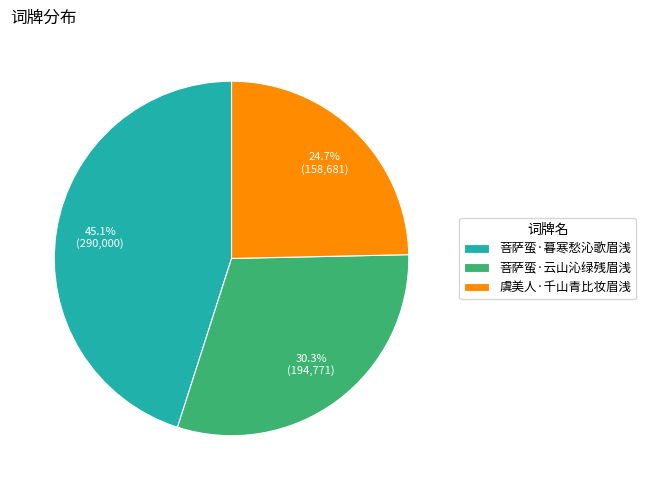

Between 菩萨蛮·云山沁绿残眉浅 and 菩萨蛮·暮寒愁沁歌眉浅, which is larger?

菩萨蛮·暮寒愁沁歌眉浅